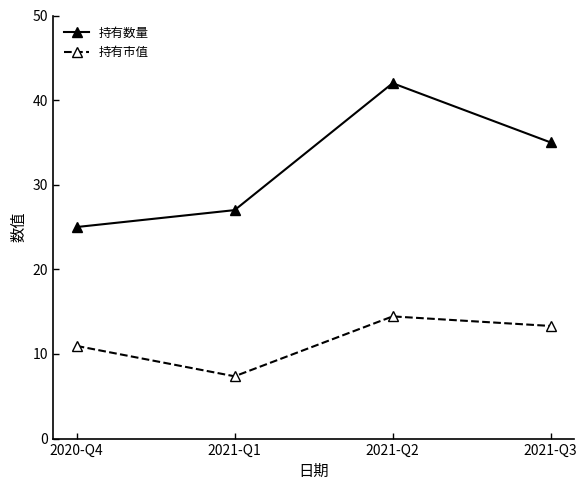

What is the lowest value of the 持有数量 series?

25.0